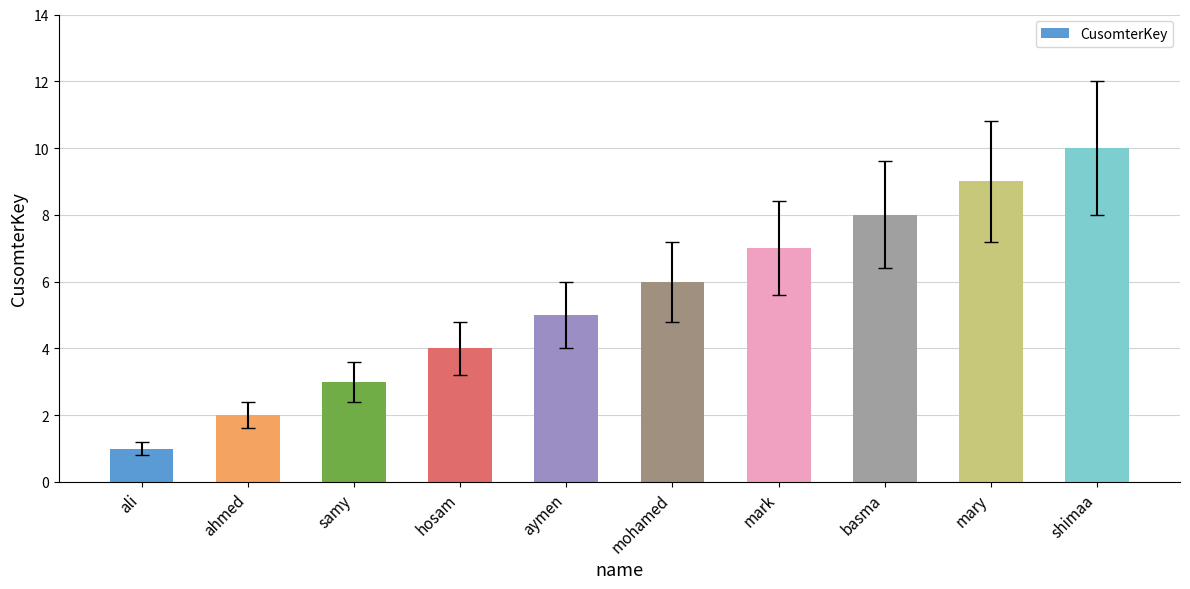

What is the difference between the second highest and minimum values?

8